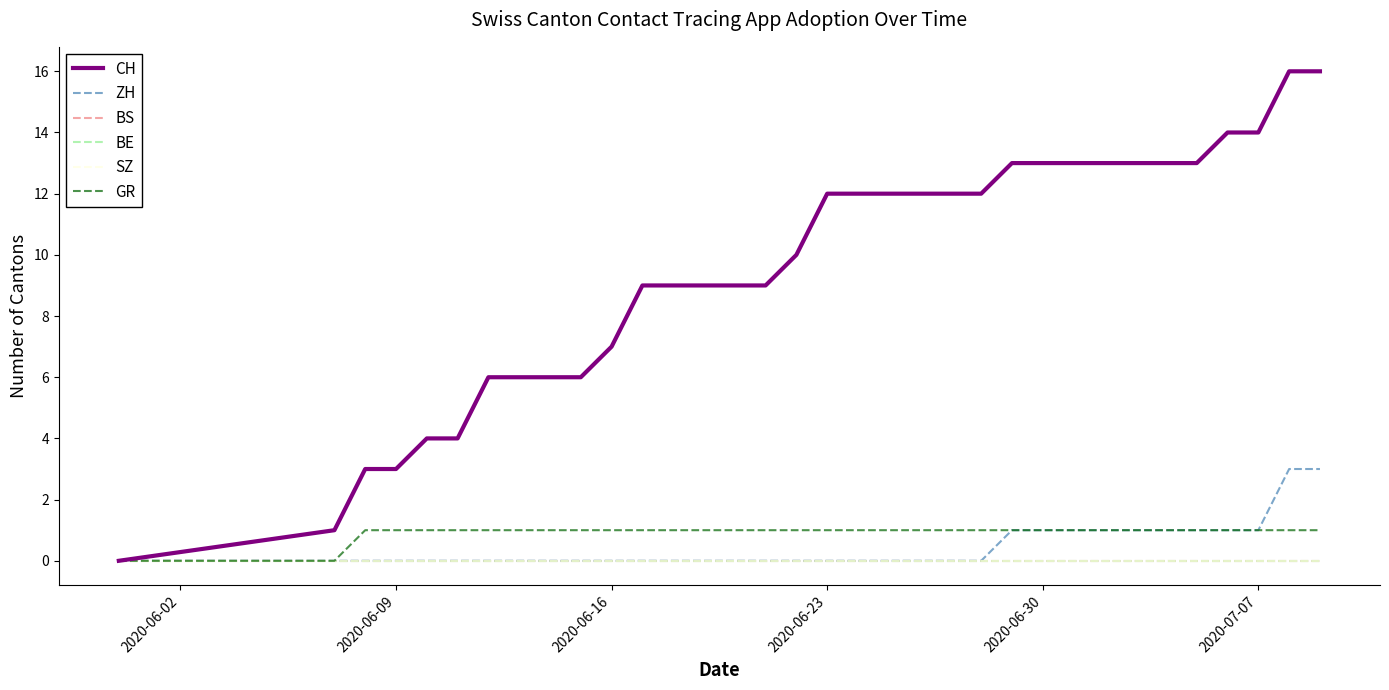

What is the label of the 33rd point from the right?

2020-06-09